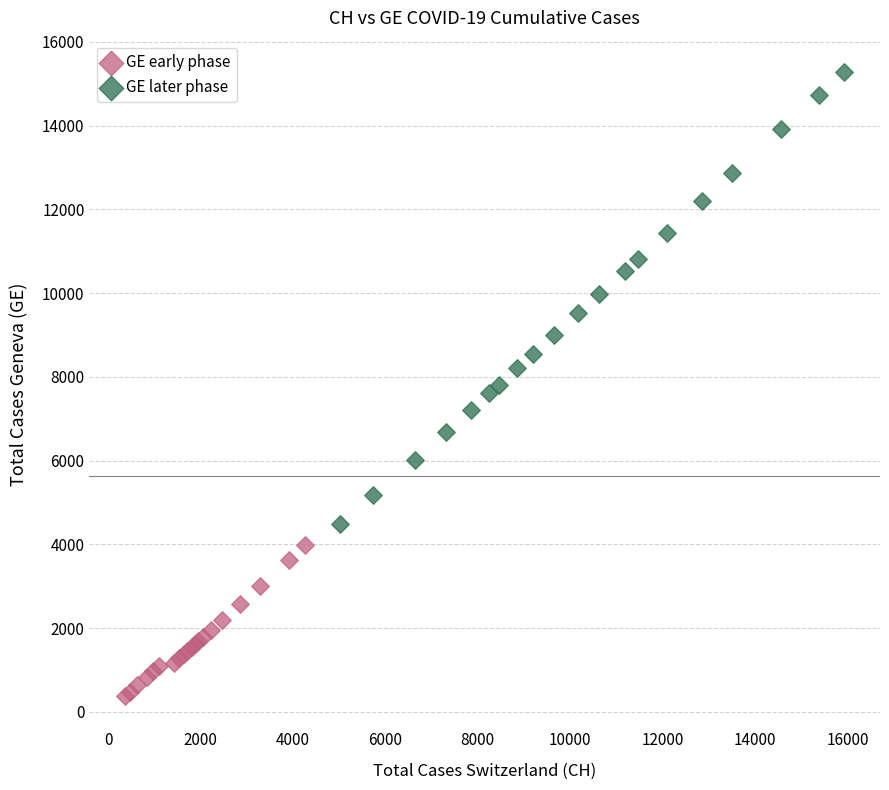

Which series contains the highest Y value?

GE later phase